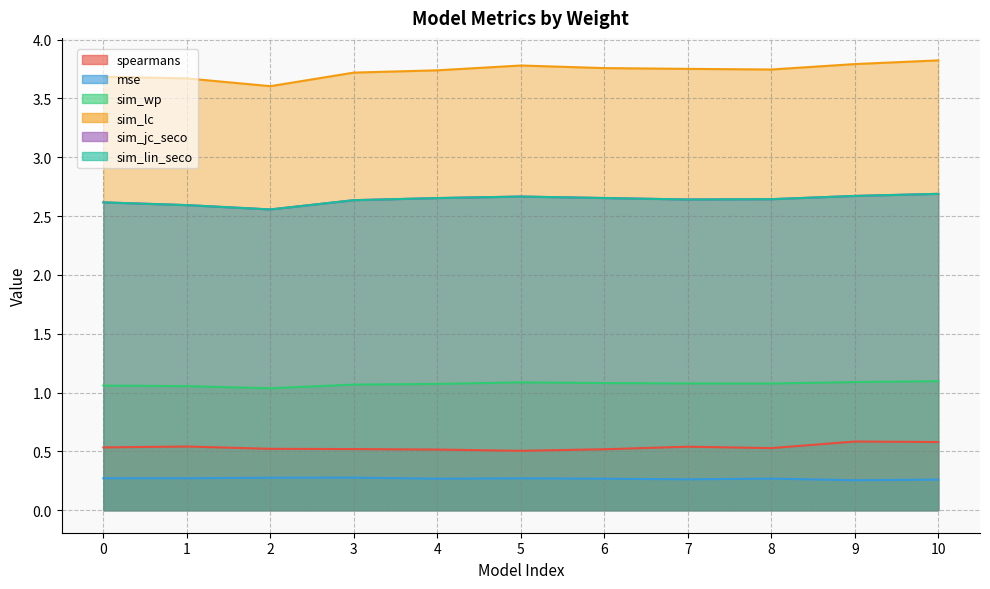

What is the value of the spearmans point at the 3rd from the left?

0.5